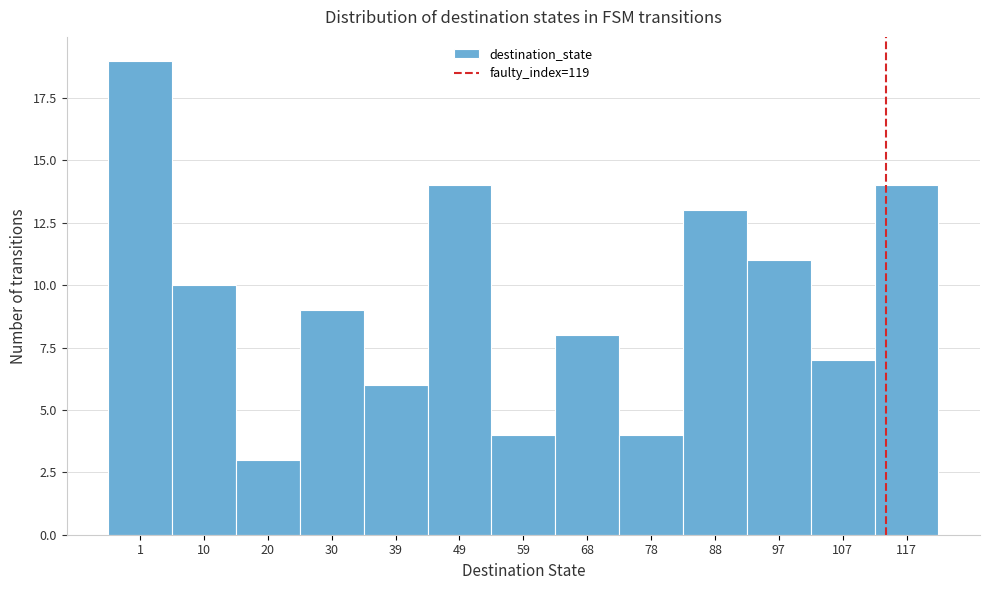

Reading left to right, list all the values displayed in this chart.

1=19	10=10	20=3	30=9	39=6	49=14	59=4	68=8	78=4	88=13	97=11	107=7	117=14